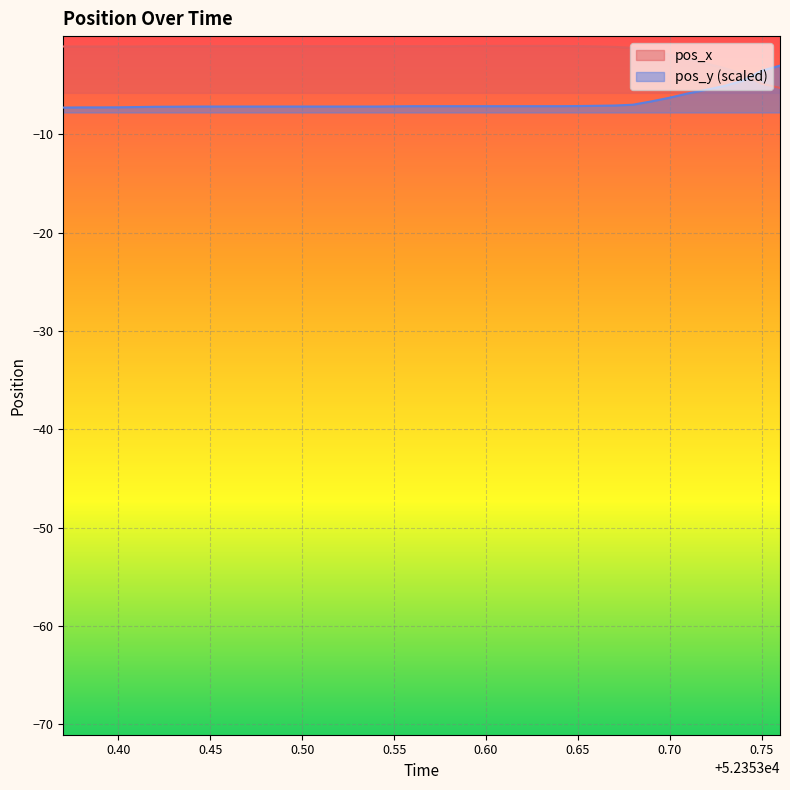

Does the chart display data point markers on the line(s)?

No